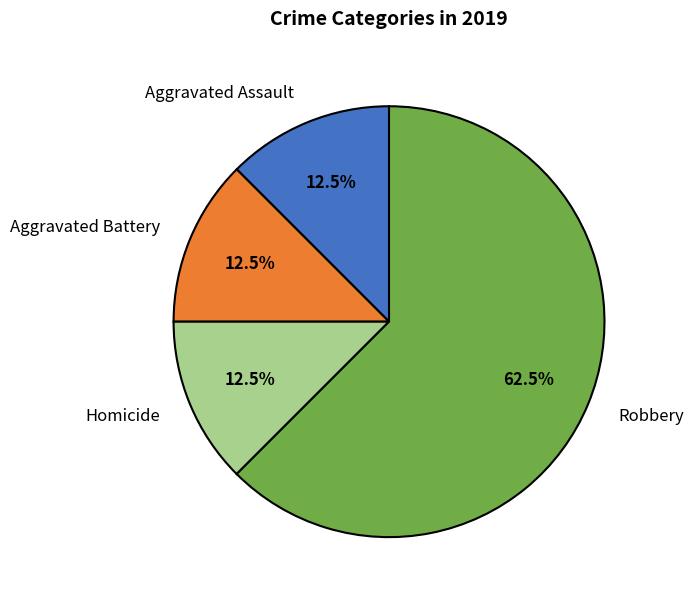

Is there a majority slice in this chart?

Yes